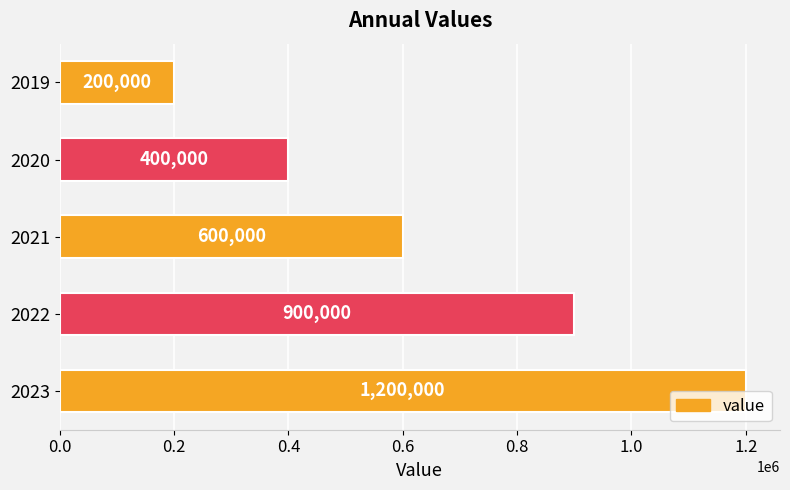

What is the greatest value displayed?

1200000